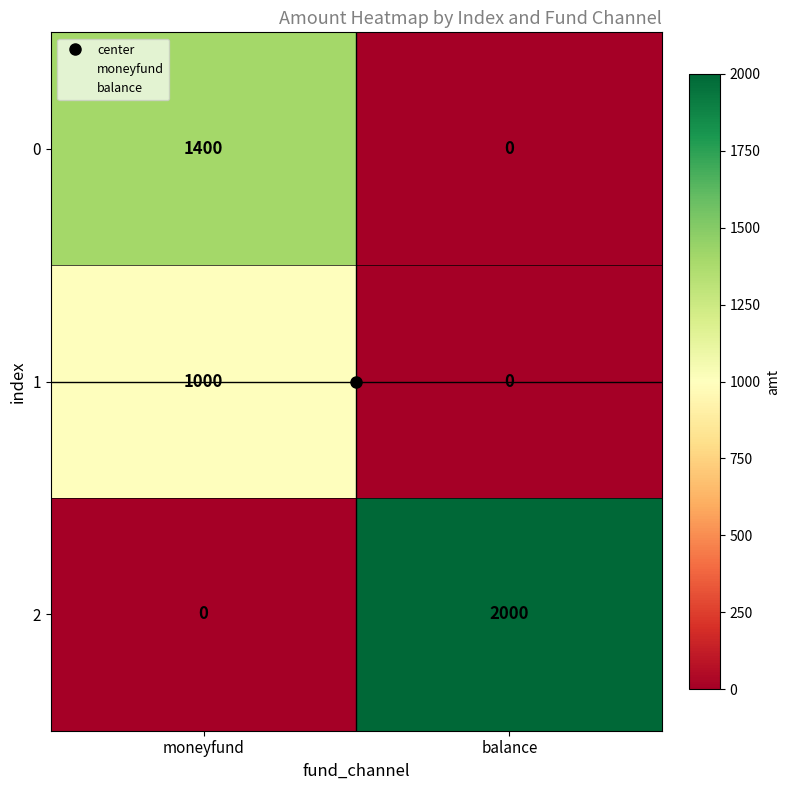

At moneyfund, list the series in order from largest to smallest.

0, 1, 2